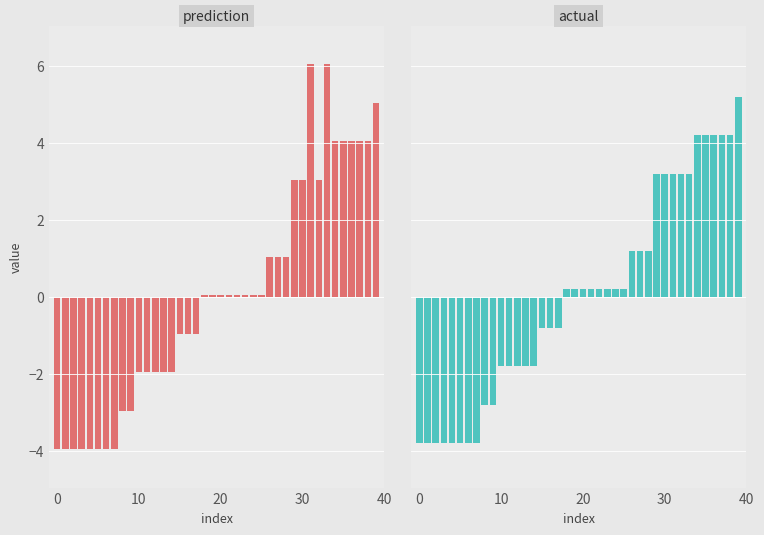

How many bars are there in total?

80